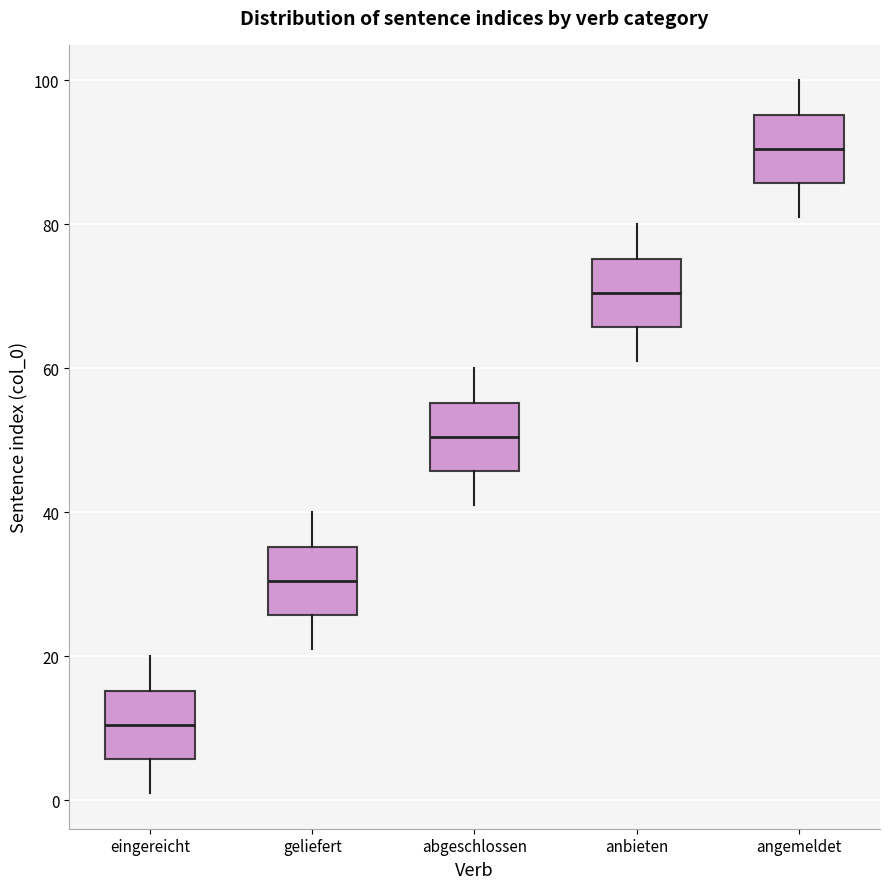

Reading left to right, transcribe this box plot: for each box, give where its median line is, the range the box spans, and where its two whiskers end, as read against the y-axis. The values are not printed on the chart, so give them approximately, as read against the axis.

eingereicht: median 10, box 6 to 16, whiskers 2 to 20
geliefert: median 30, box 26 to 36, whiskers 22 to 40
abgeschlossen: median 50, box 46 to 56, whiskers 42 to 60
anbieten: median 70, box 66 to 76, whiskers 62 to 80
angemeldet: median 90, box 86 to 96, whiskers 82 to 100